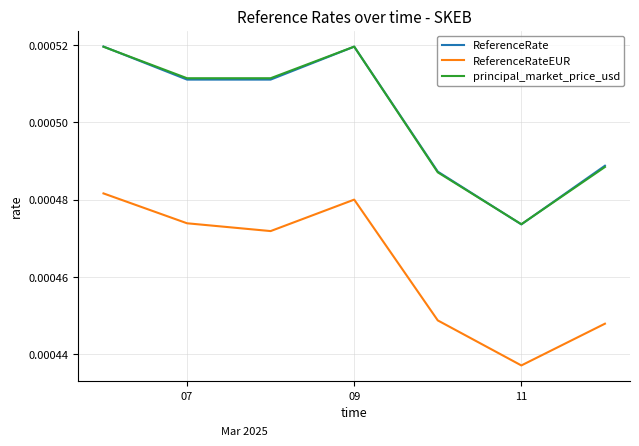

True or false: ReferenceRate and ReferenceRateEUR intersect in this chart.

False